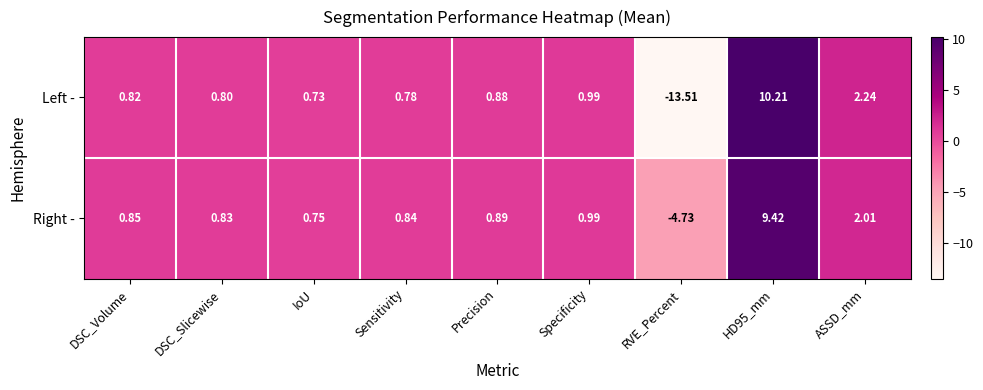

List the series in order of their overall mean, lowest first.

Left -, Right -